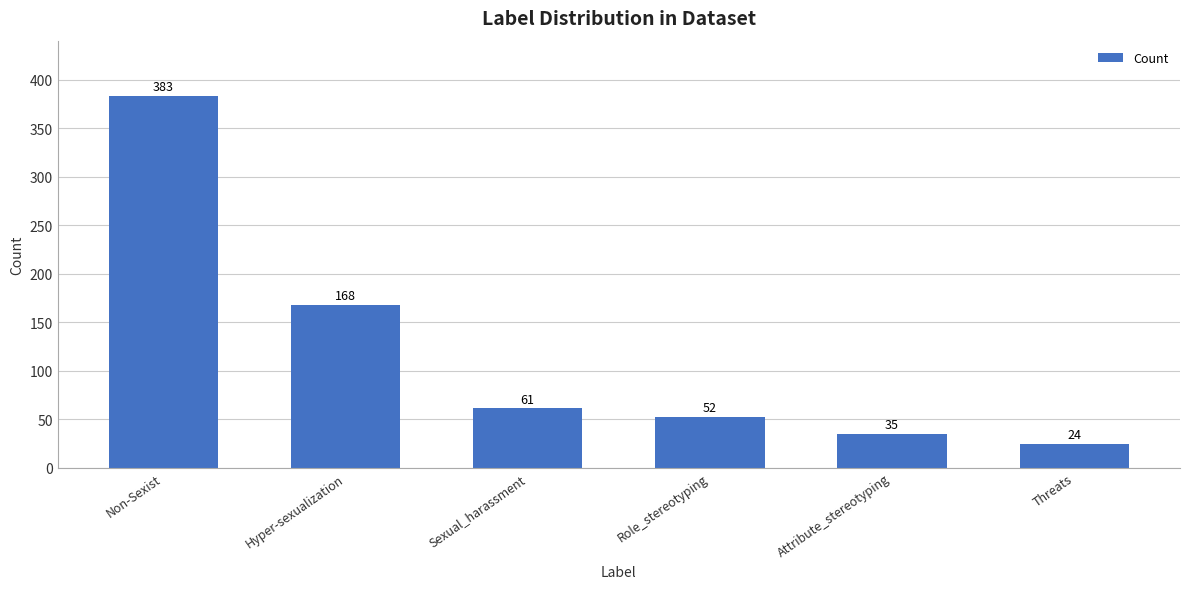

Is it true that the value at Non-Sexist is 383?

True